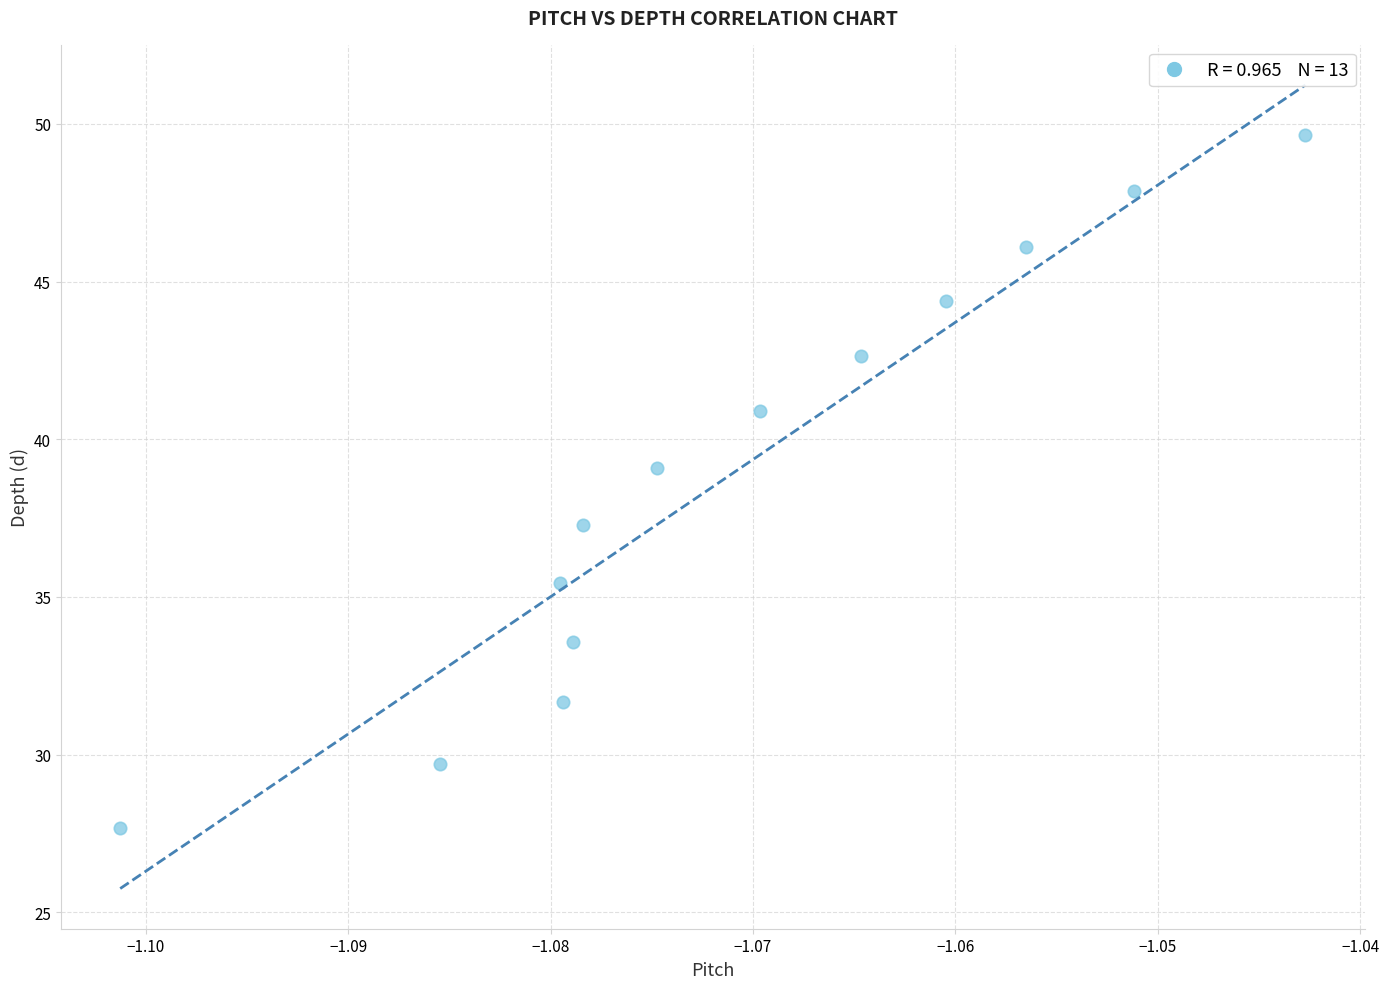

What is the range of Y values (max minus min)?

22.0